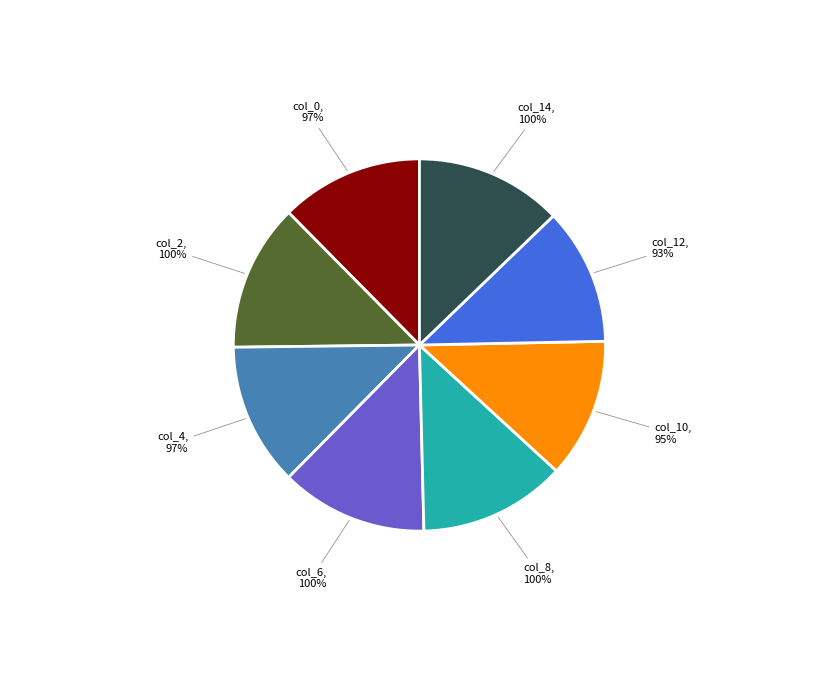

Between col_10 and col_12, which is larger?

col_10